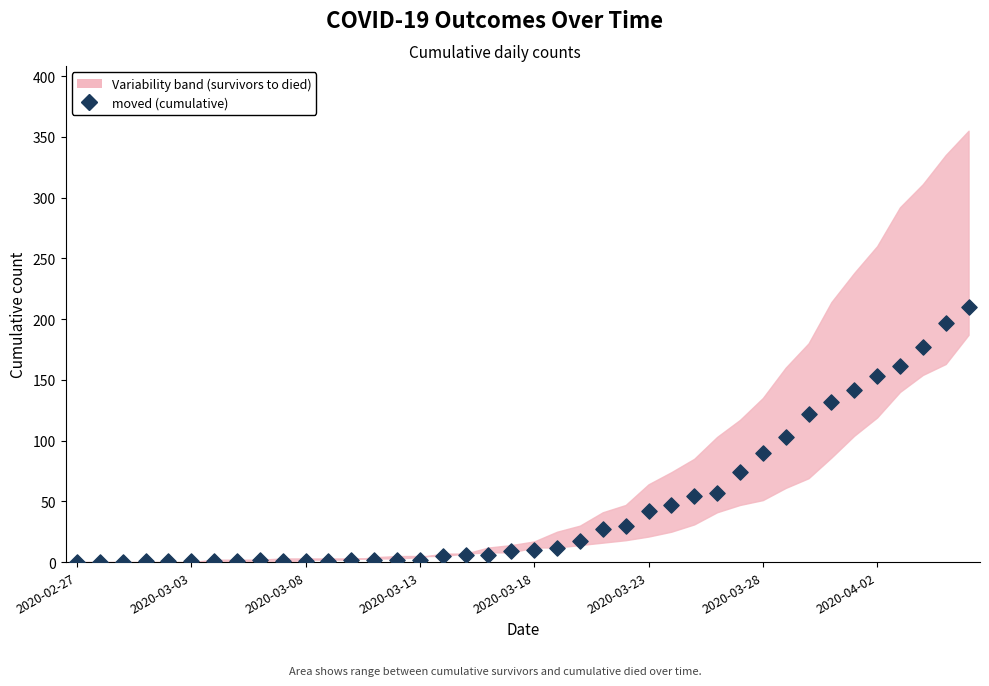

What is the range of Y values (max minus min)?

210